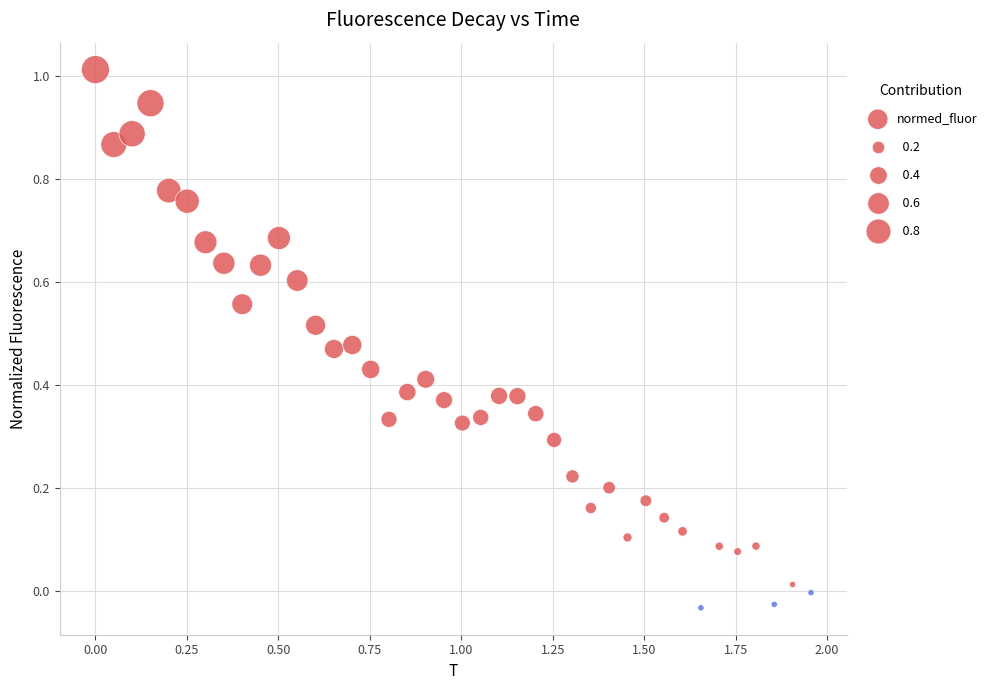

Count the number of points in this scatter plot.

40